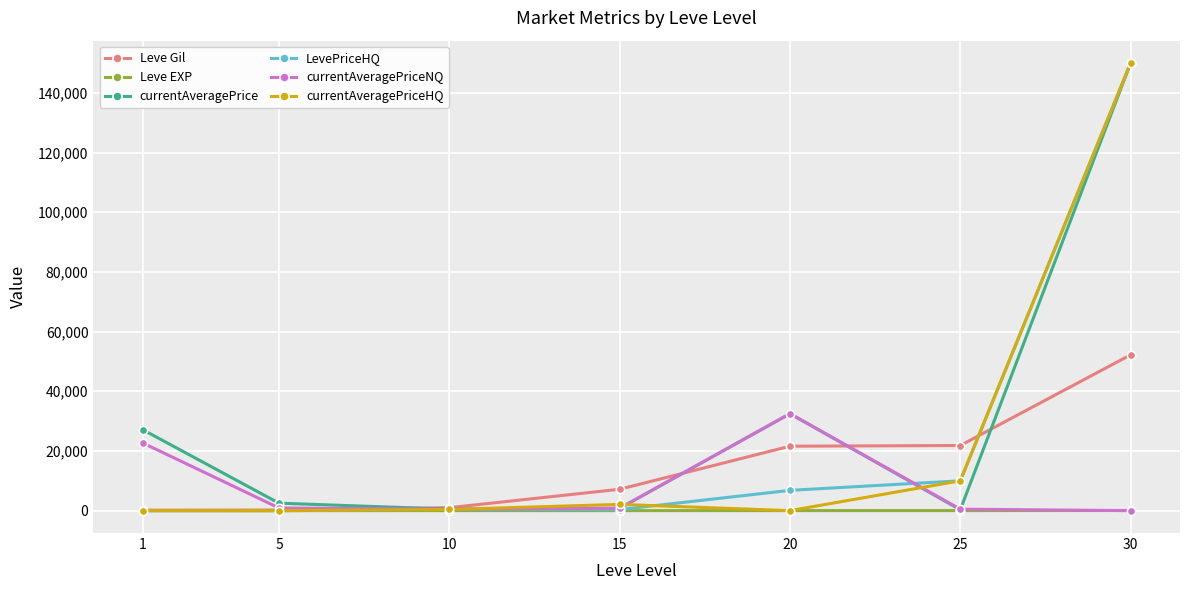

At how many categories does at least one series exceed 146487?

1